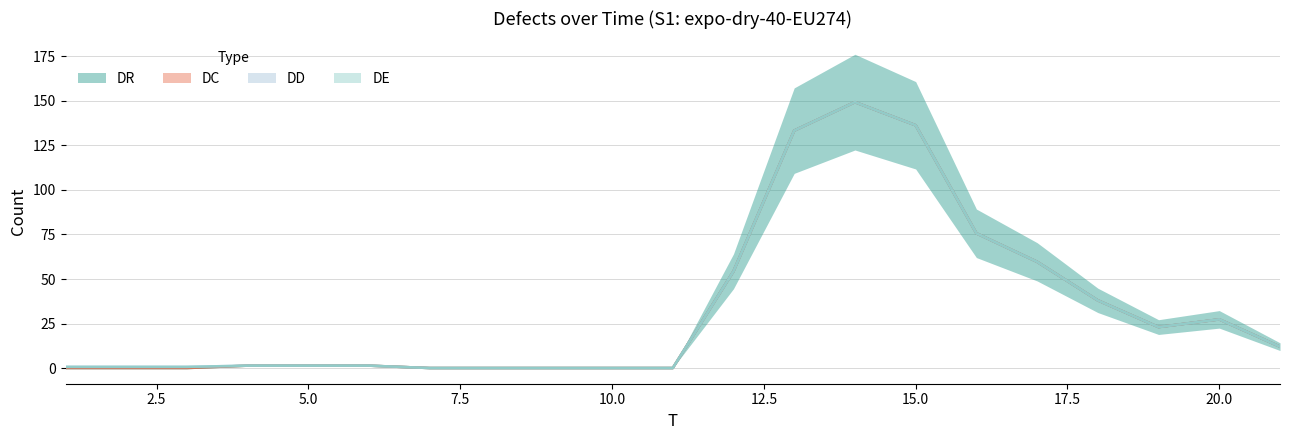

At which category is the sum across all series the highest?

14